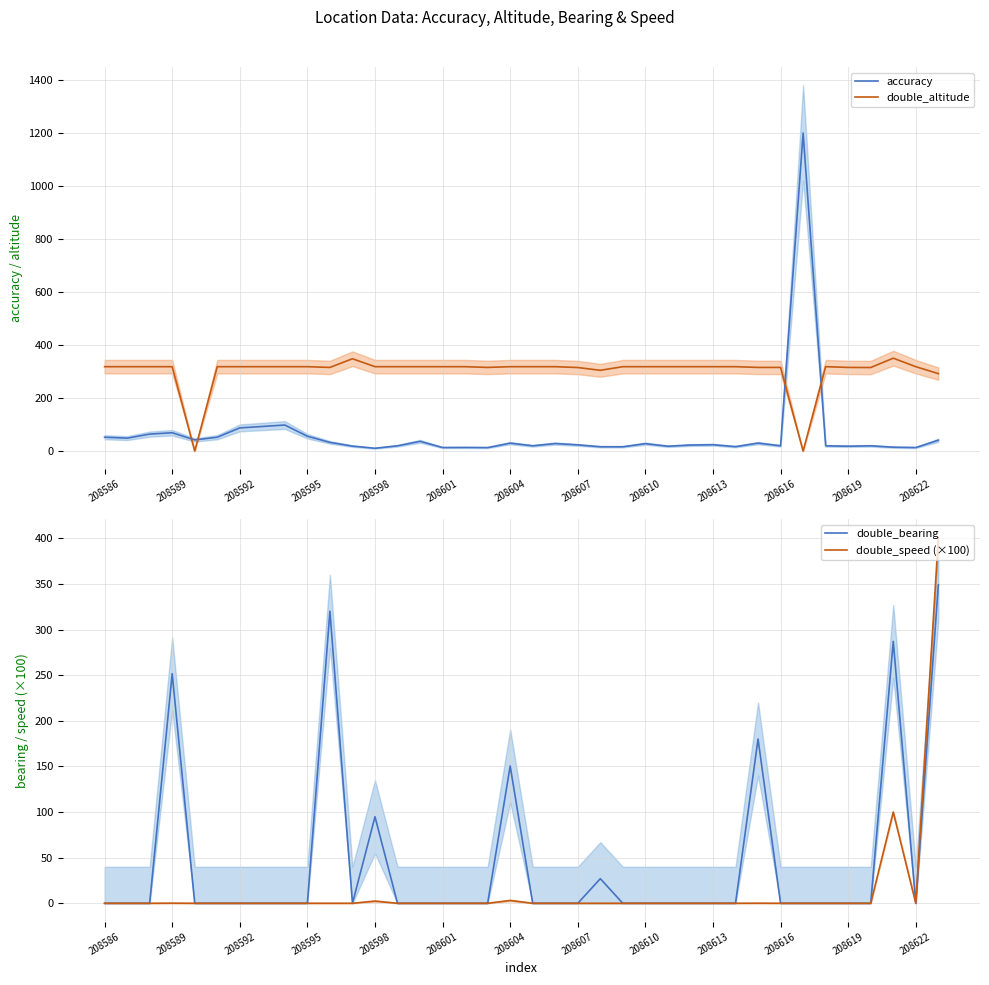

True or false: accuracy and double_altitude intersect in this chart.

True